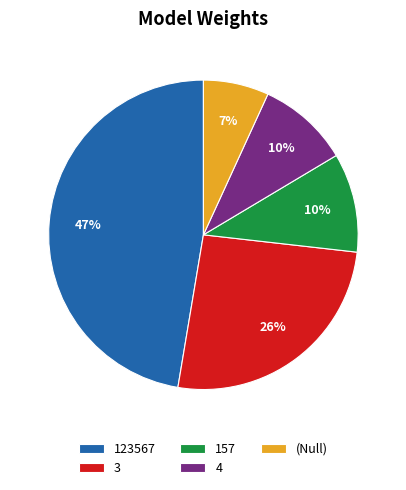

What percentage is the 123567 slice, to the nearest percent?

47%